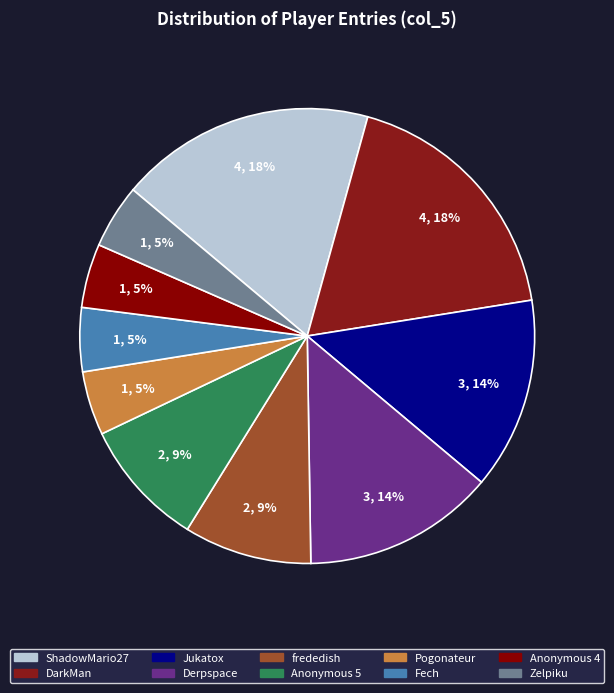

Is frededish the majority of the pie?

No